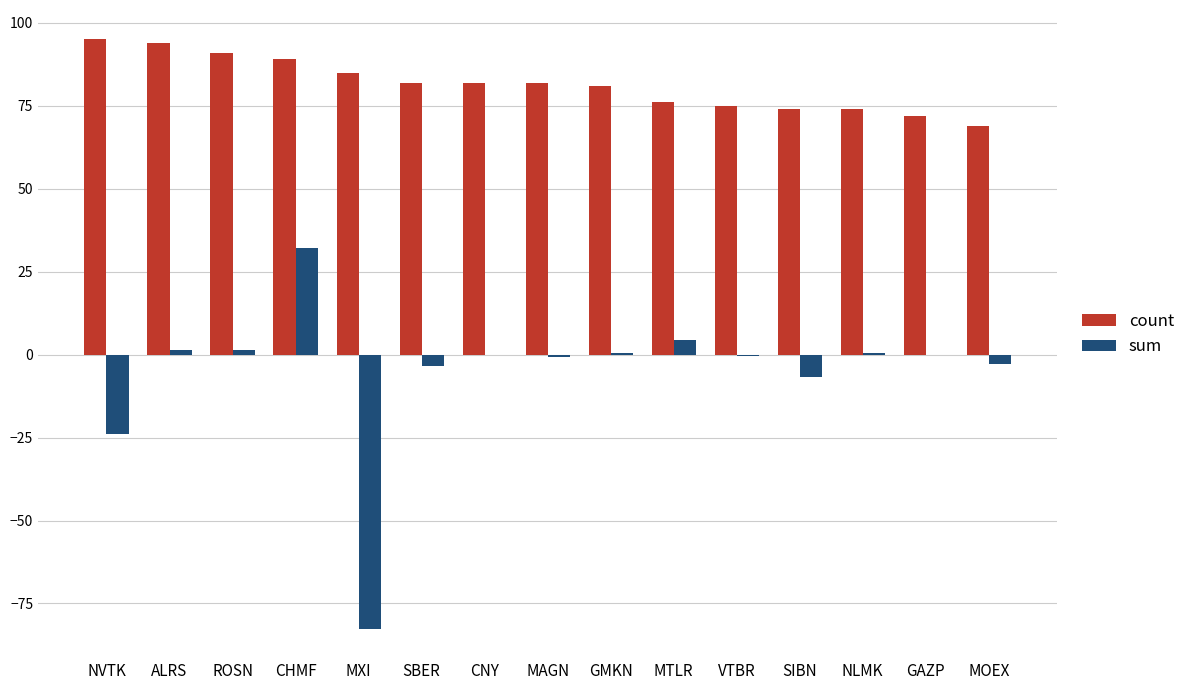

Read the sum value at NVTK.

-24.0